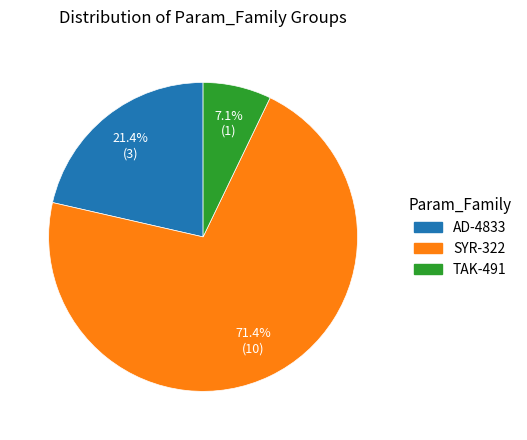

What percentage is the TAK-491 slice, to the nearest percent?

7%